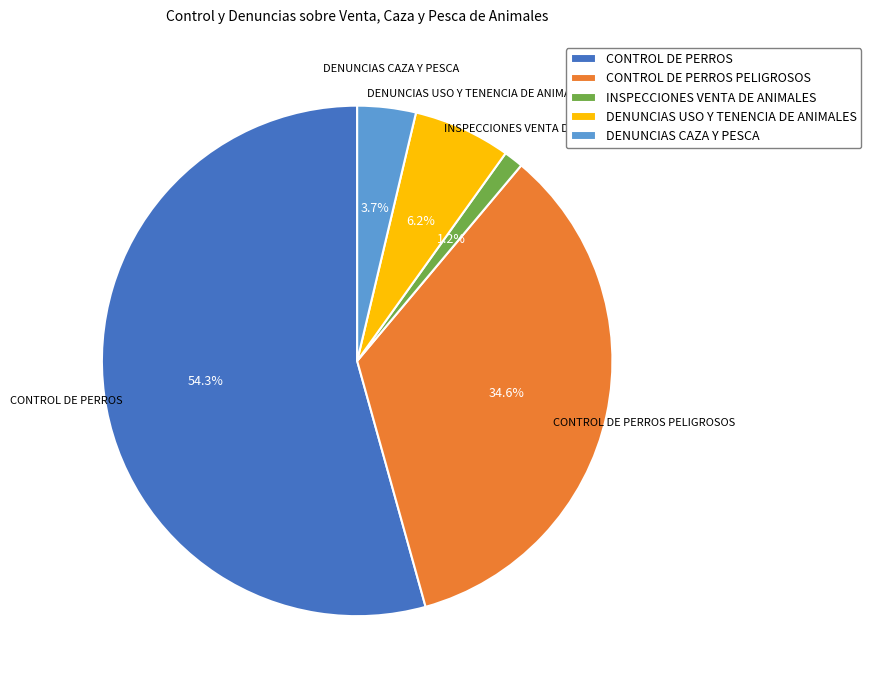

Rank the categories by value from lowest to highest.

INSPECCIONES VENTA DE ANIMALES, DENUNCIAS CAZA Y PESCA, DENUNCIAS USO Y TENENCIA DE ANIMALES, CONTROL DE PERROS PELIGROSOS, CONTROL DE PERROS